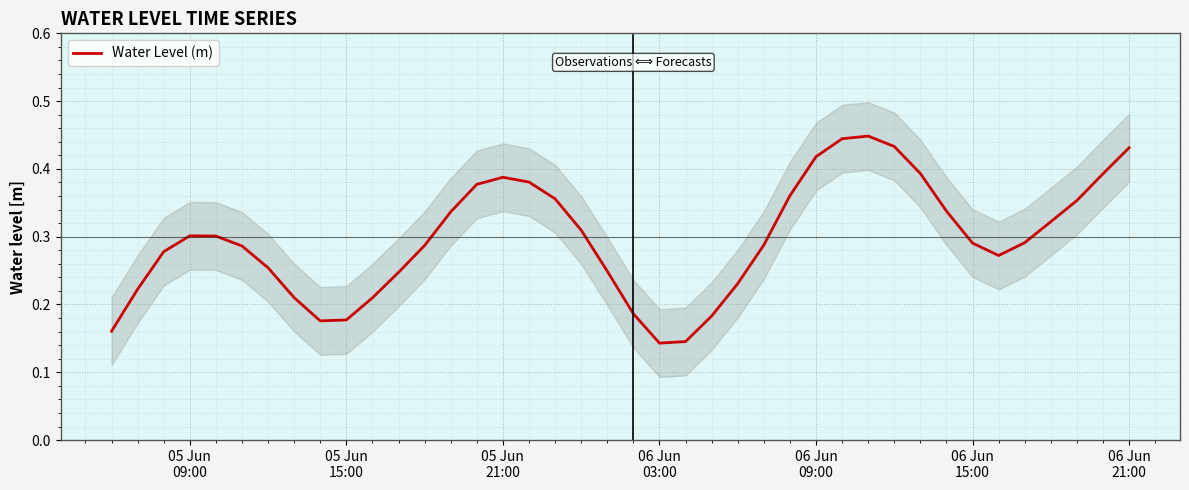

How many lines are shown in the chart?

1